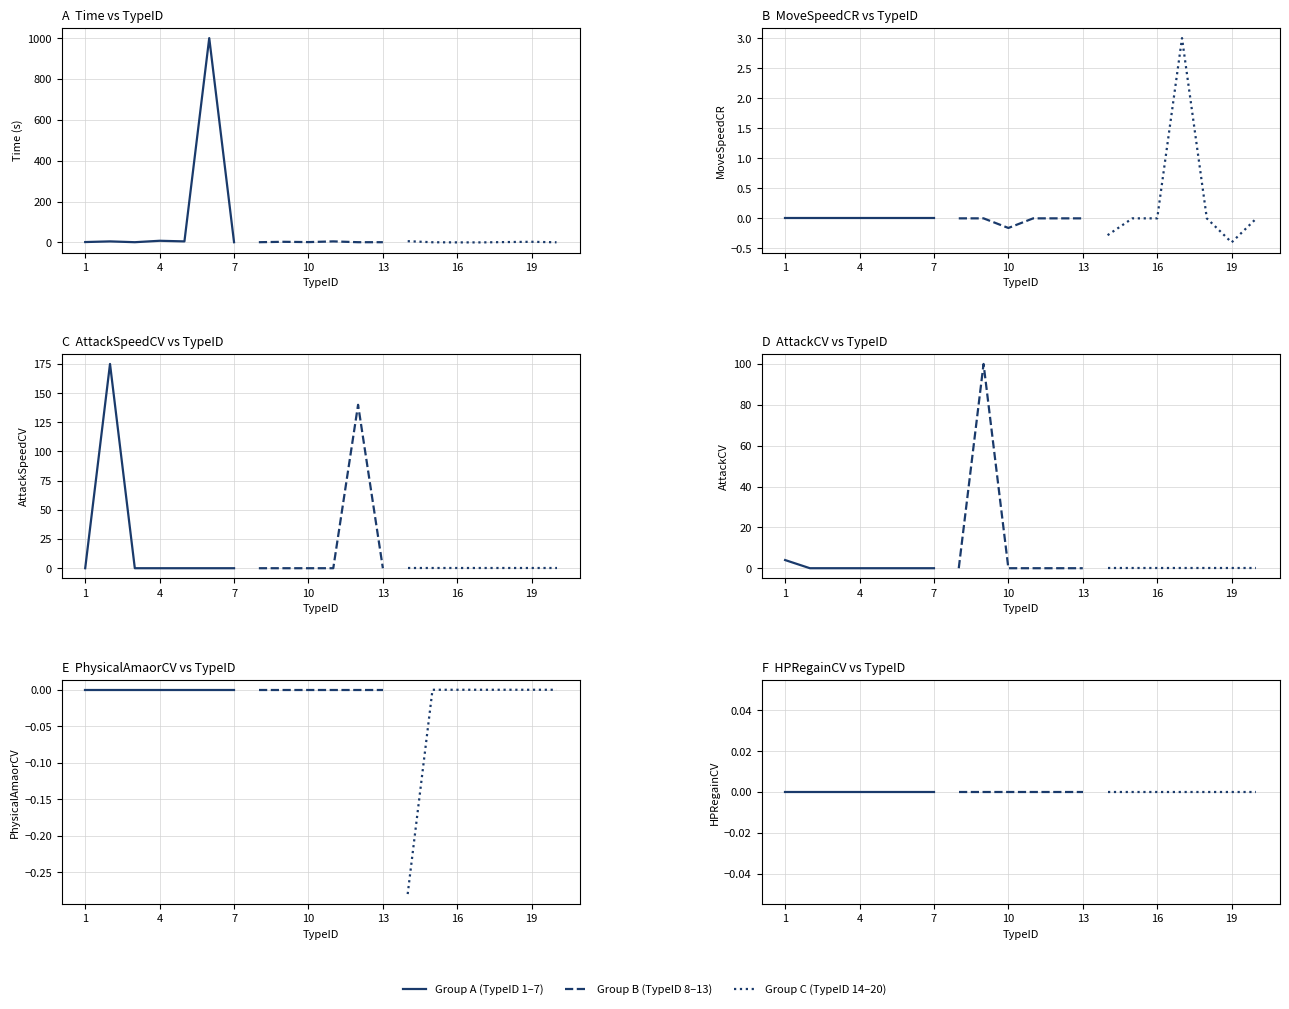

What is the total value across all series at 7?

1.0